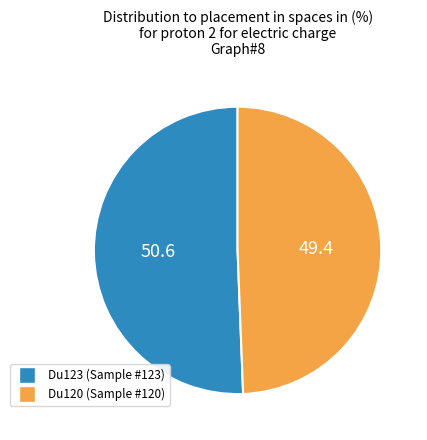

Rank the categories by value from highest to lowest.

Du123, Du120